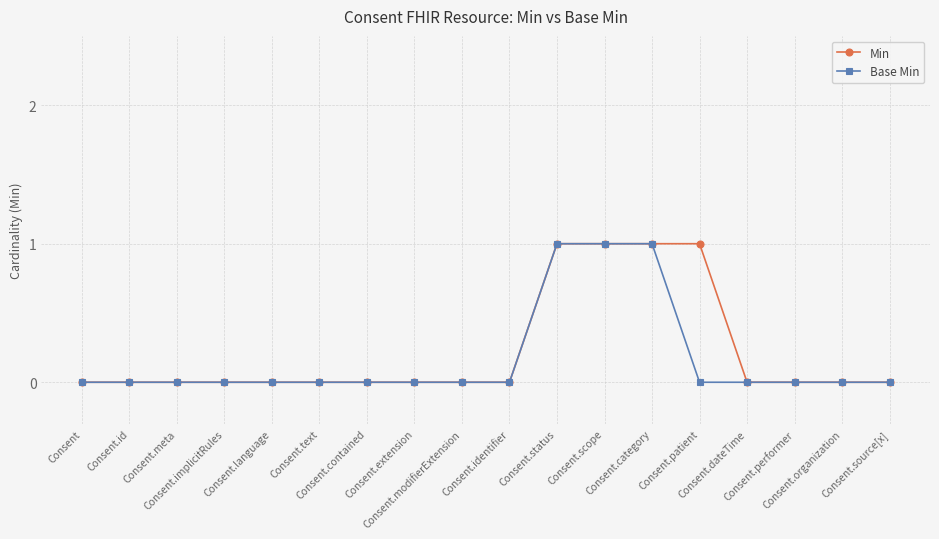

Reading right to left, list all the values displayed in this chart.

Min: 0	0	0	0	1	1	1	1	0	0	0	0	0	0	0	0	0	0
Base Min: 0	0	0	0	0	1	1	1	0	0	0	0	0	0	0	0	0	0